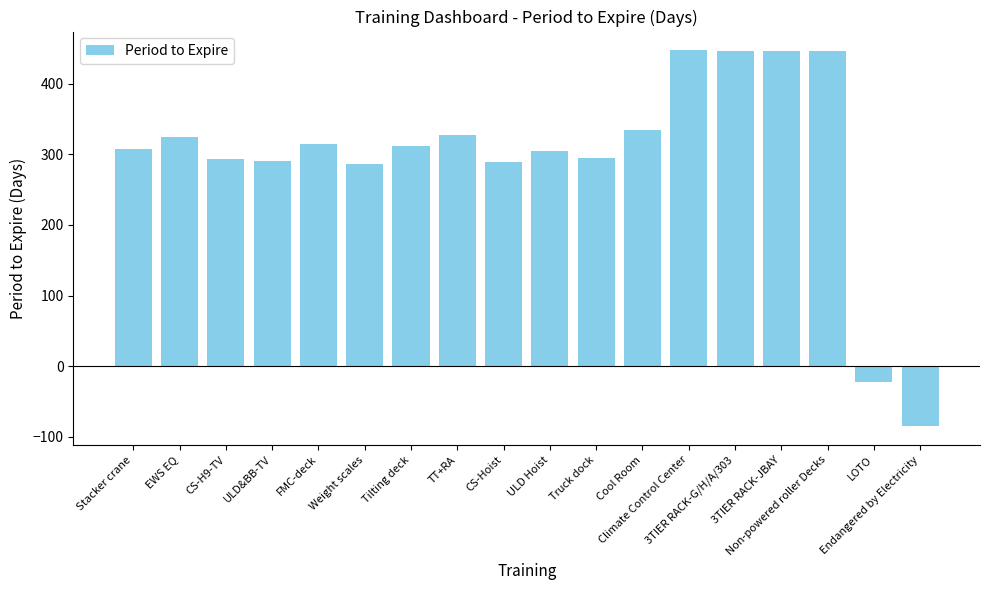

What is the maximum value shown in the chart?

447